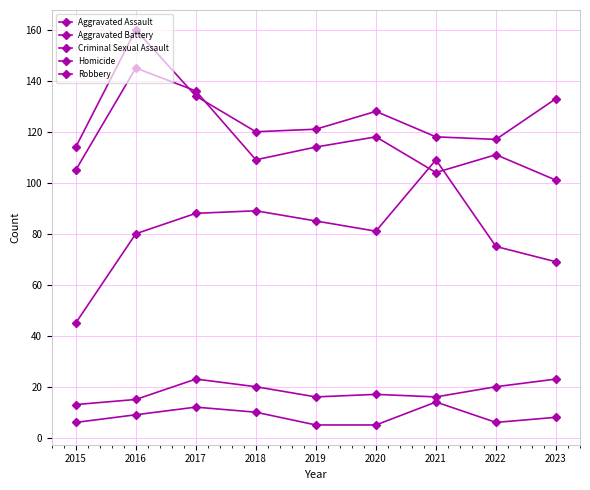

True or false: Aggravated Battery has a value of 160 at 2016.

True